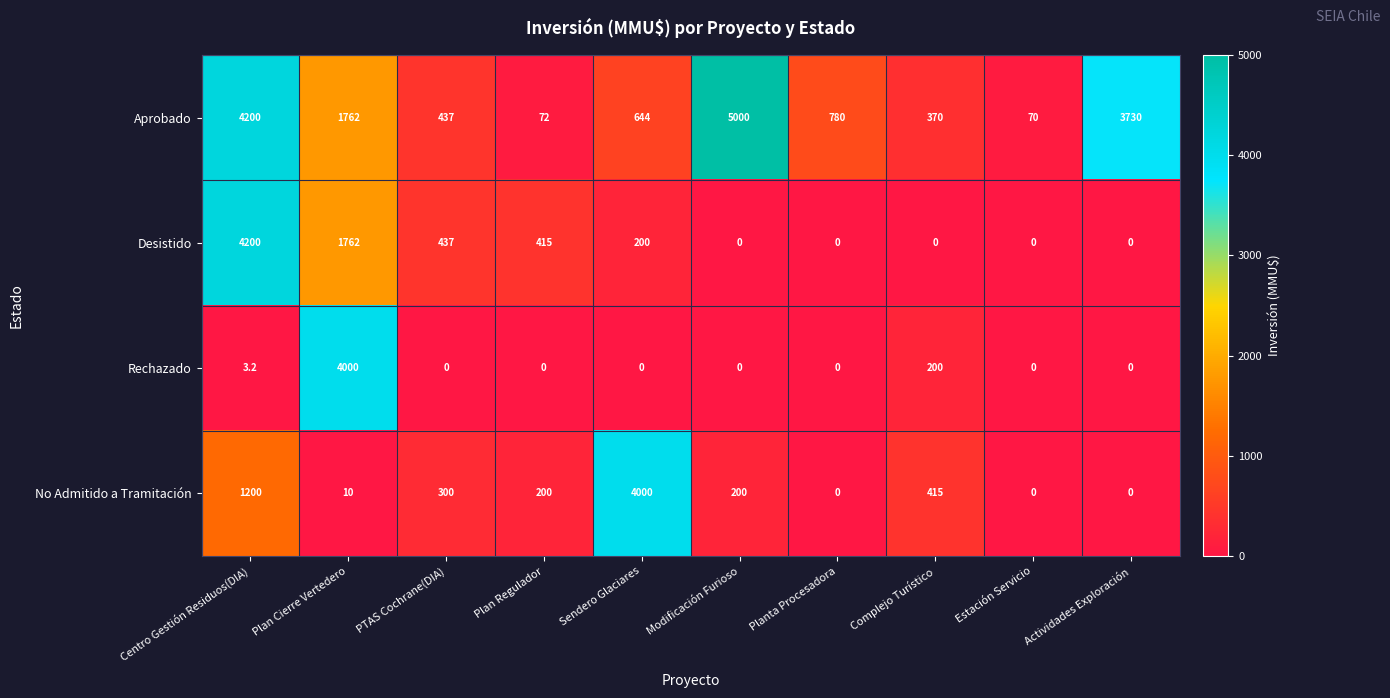

At how many categories does at least one series exceed 3797?

4